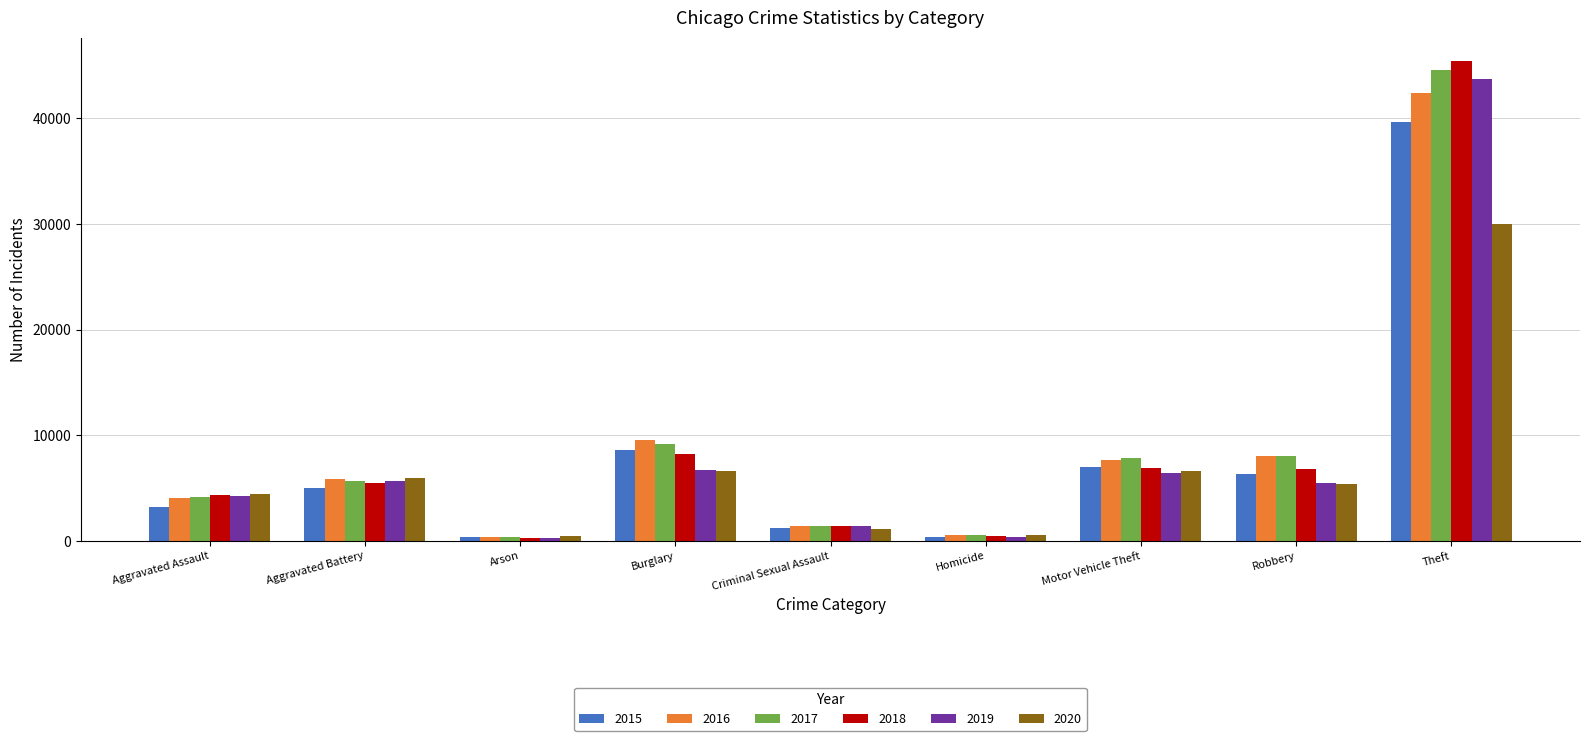

What is the sum of the 2016 values at Aggravated Battery and Homicide?

6335